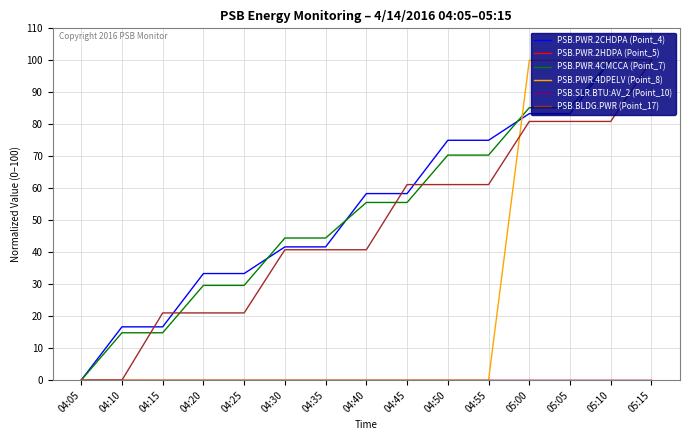

True or false: PSB.PWR.4CMCCA (Point_7) and PSB.PWR.2HDPA (Point_5) intersect in this chart.

False